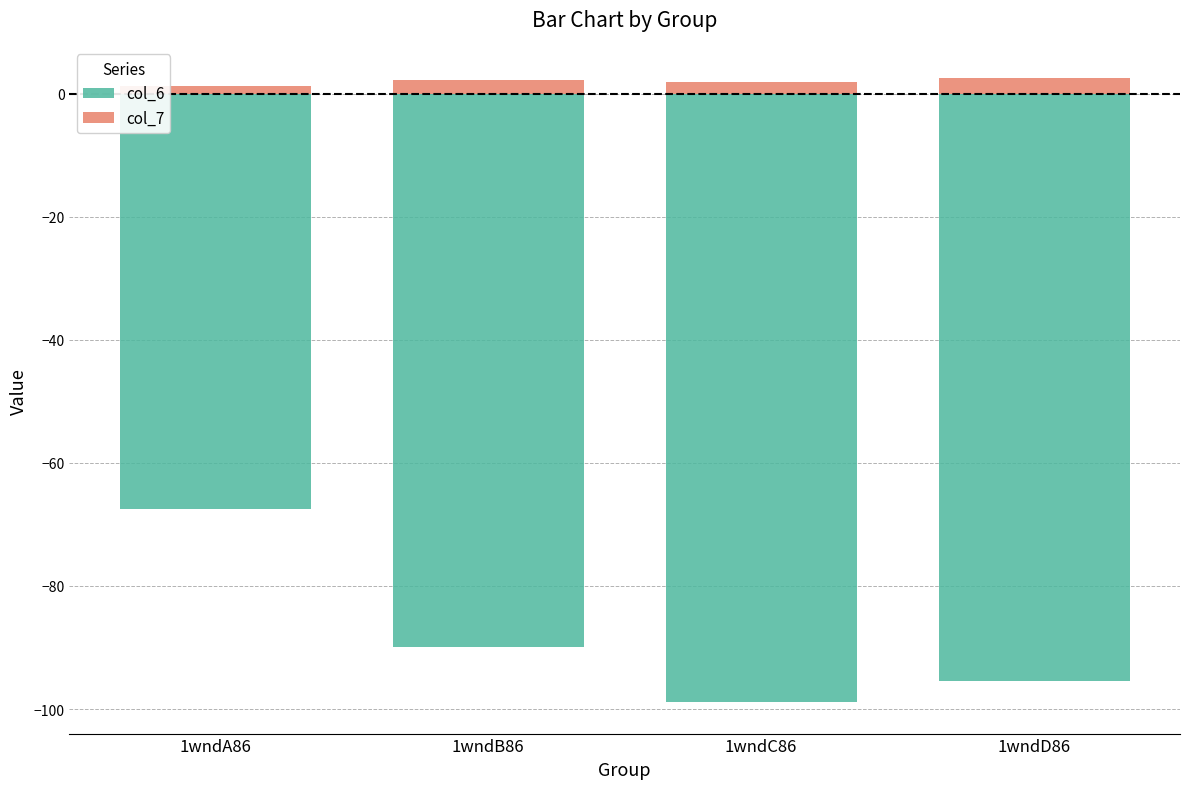

Reading left to right, extract all data points from this chart.

col_6: 1wndA86=-67.6	1wndB86=-89.9	1wndC86=-98.9	1wndD86=-95.5
col_7: 1wndA86=1.3	1wndB86=2.3	1wndC86=1.9	1wndD86=2.6